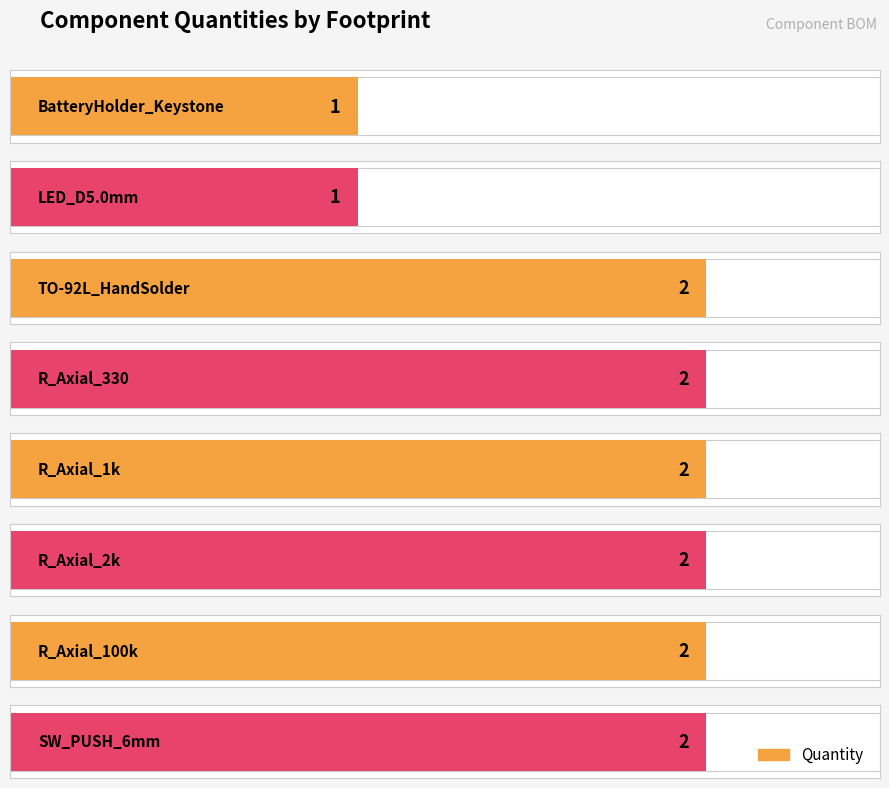

What is the sum of the values at BatteryHolder_Keystone and R_Axial_1k?

3